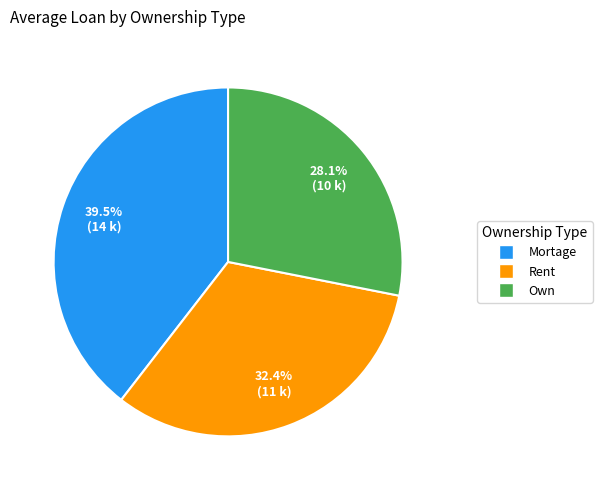

Approximately how many times larger is the value at Rent compared to Mortage?

0.8